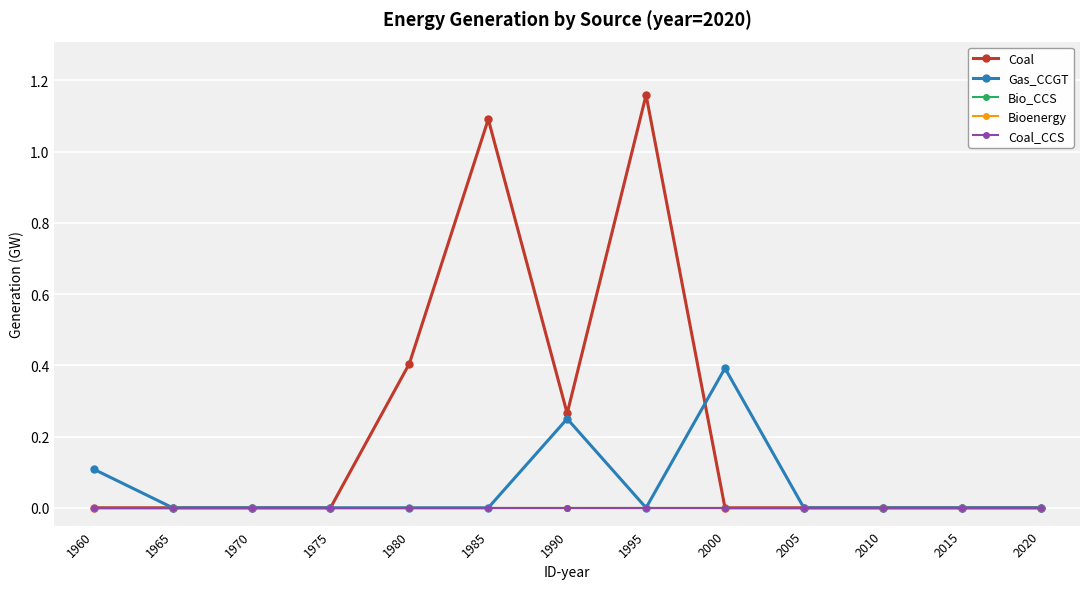

True or false: Coal and Bio_CCS intersect in this chart.

False